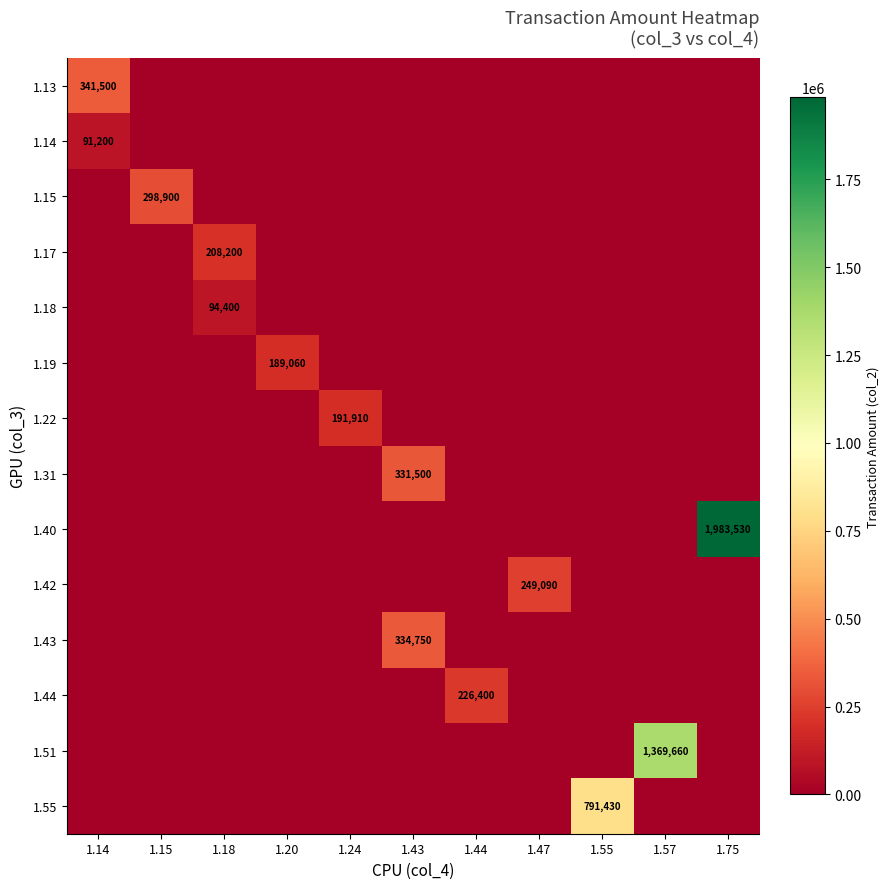

The 1.42 series shows 249090 at 1.47. True or false?

True